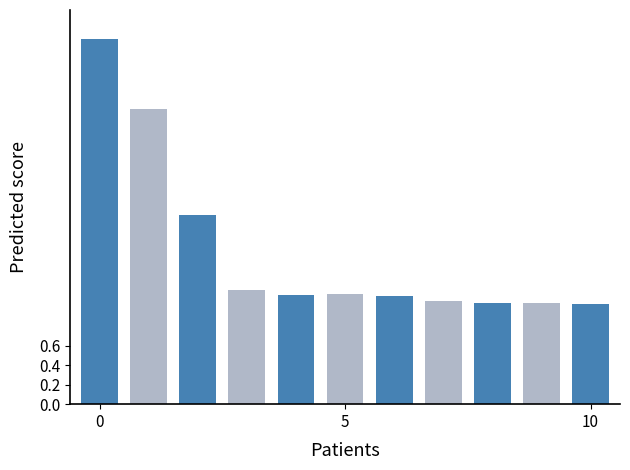

Between 2 and 2, which is larger?

2